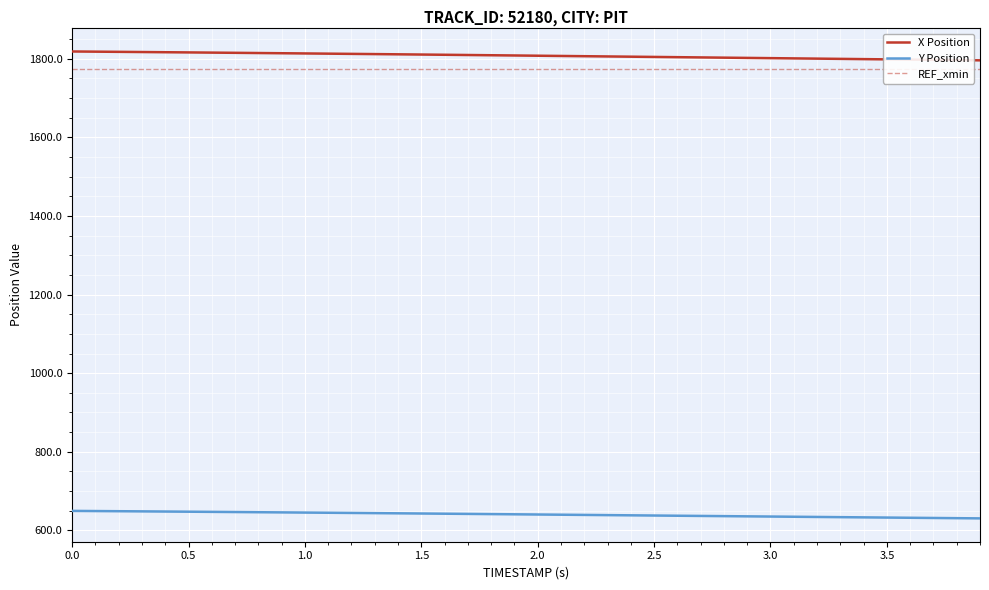

Reading left to right, extract all data points from this chart.

X Position: 1818.8	1818.3	1817.8	1817.4	1816.9	1816.4	1815.9	1815.4	1814.8	1814.3	1813.8	1813.2	1812.7	1812.1	1811.5	1811.0	1810.4	1809.8	1809.2	1808.6	1808.0	1807.4	1806.7	1806.1	1805.5	1804.9	1804.3	1803.7	1803.0	1802.4	1801.8	1801.2	1800.6	1799.9	1799.3	1798.7	1798.1	1797.5	1796.8	1796.2
Y Position: 649.4	649.0	648.6	648.2	647.8	647.4	646.9	646.5	646.1	645.6	645.1	644.7	644.2	643.7	643.3	642.8	642.3	641.8	641.3	640.8	640.2	639.7	639.2	638.7	638.2	637.6	637.1	636.6	636.1	635.6	635.0	634.5	634.0	633.5	633.0	632.5	631.9	631.4	630.9	630.4